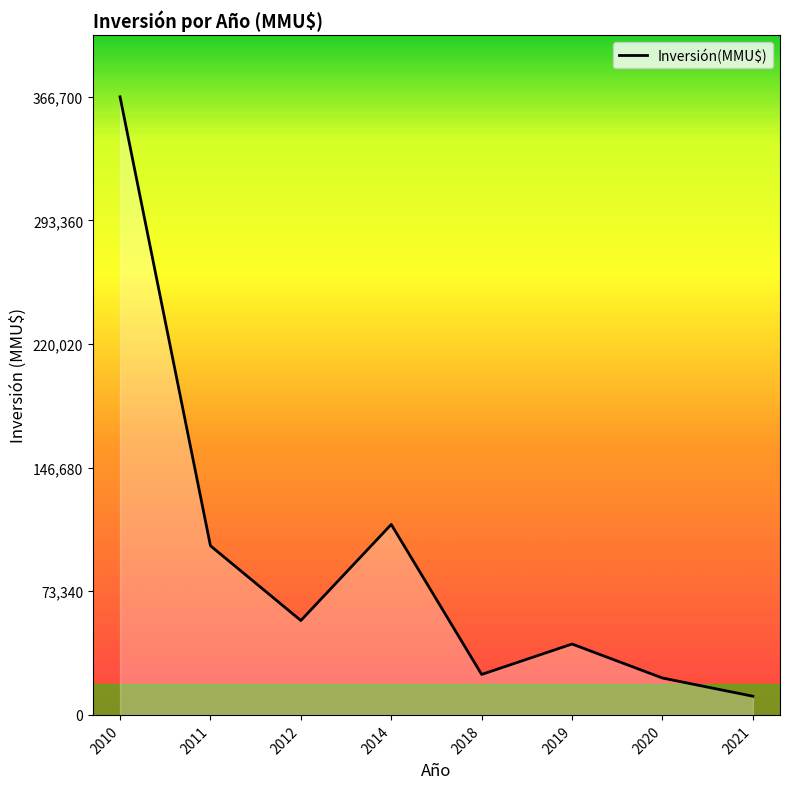

Which category has the lowest value across all series?

2021